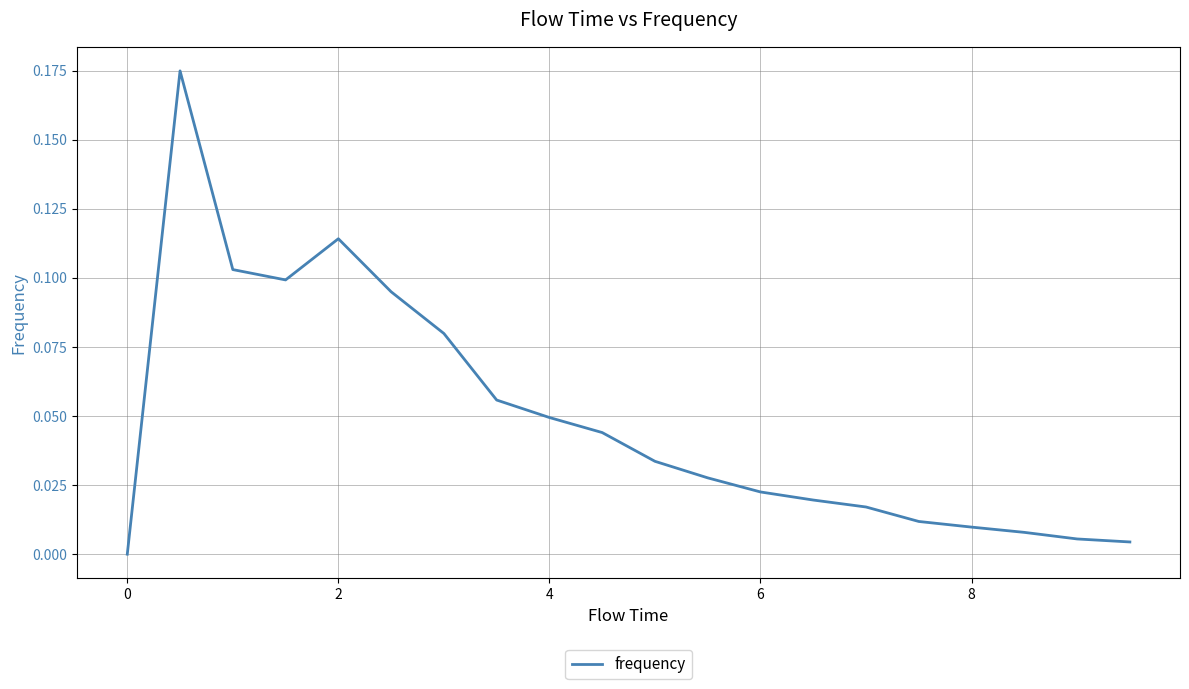

What is the difference between the maximum and minimum values?

0.2